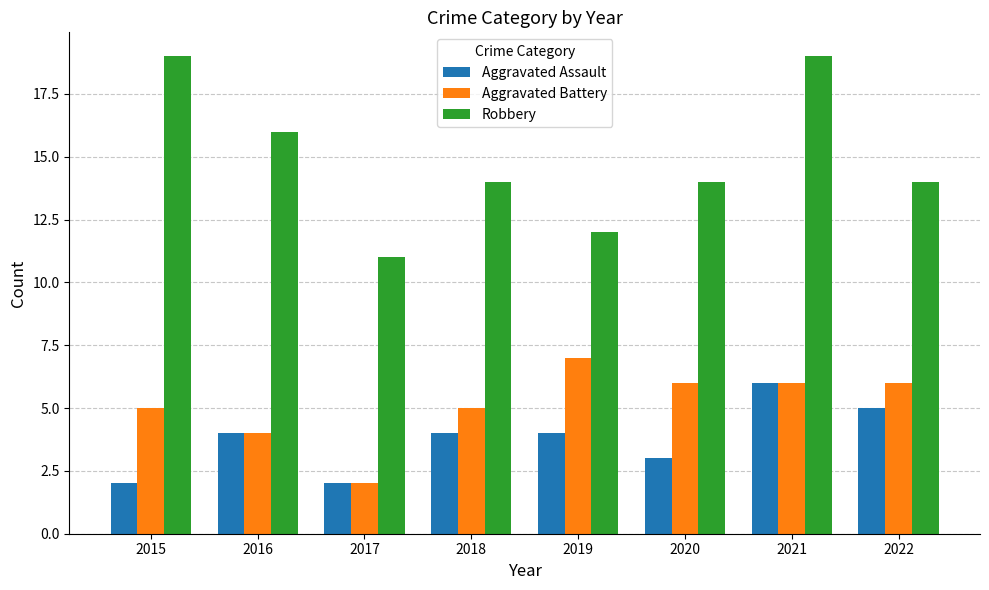

What is the difference between the Robbery values at 2017 and 2016?

5